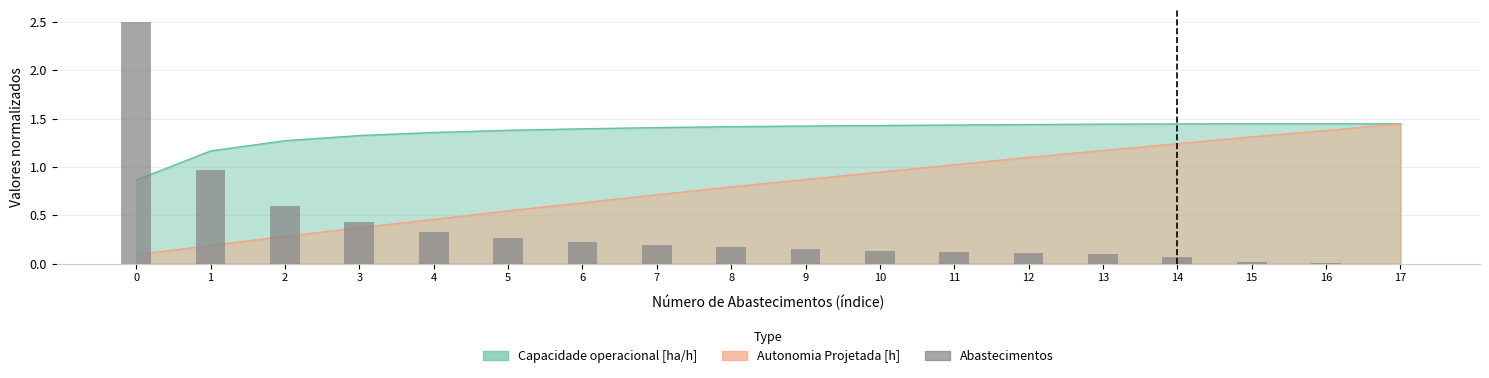

Which has a higher value, 1 or 3?

1